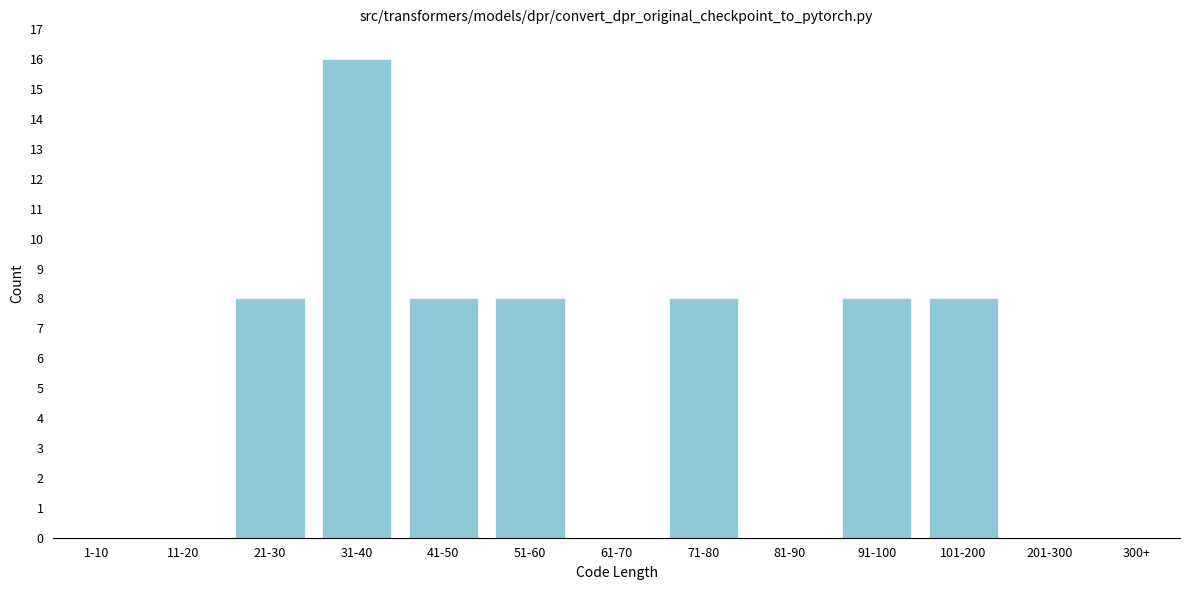

Reading left to right, list all the values displayed in this chart.

1-10=0	11-20=0	21-30=8	31-40=16	41-50=8	51-60=8	61-70=0	71-80=8	81-90=0	91-100=8	101-200=8	201-300=0	300+=0